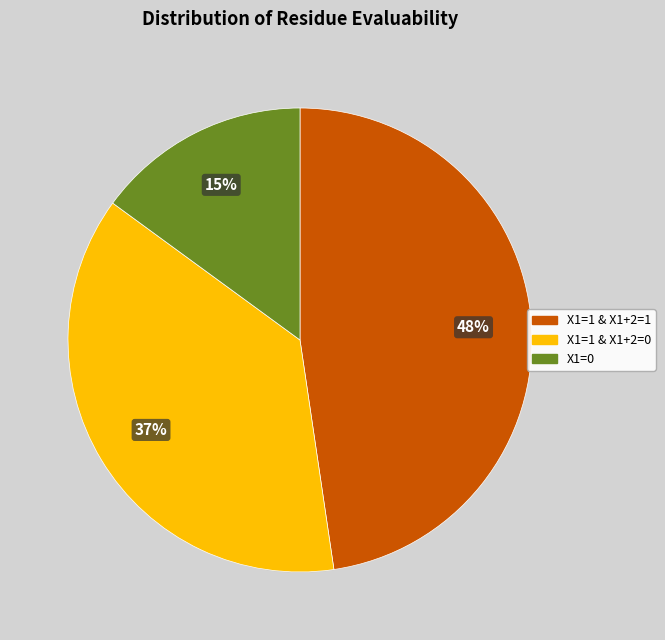

To the nearest percent, what is the average slice percentage?

33%